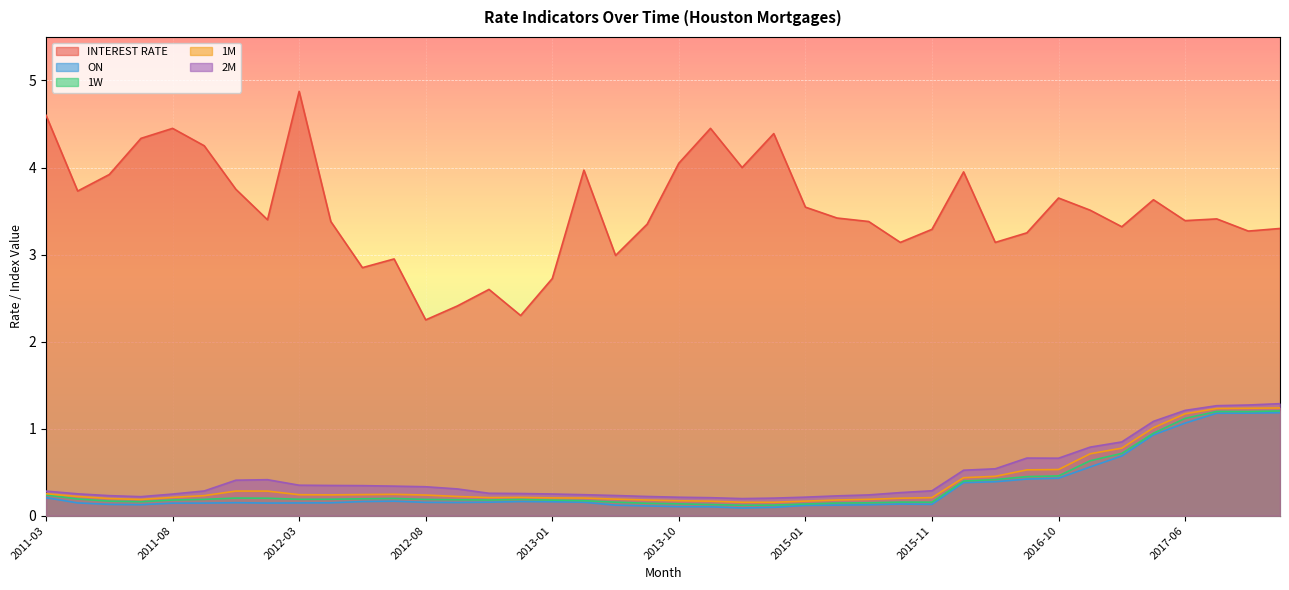

At which label does 1W reach its peak?

2017-10